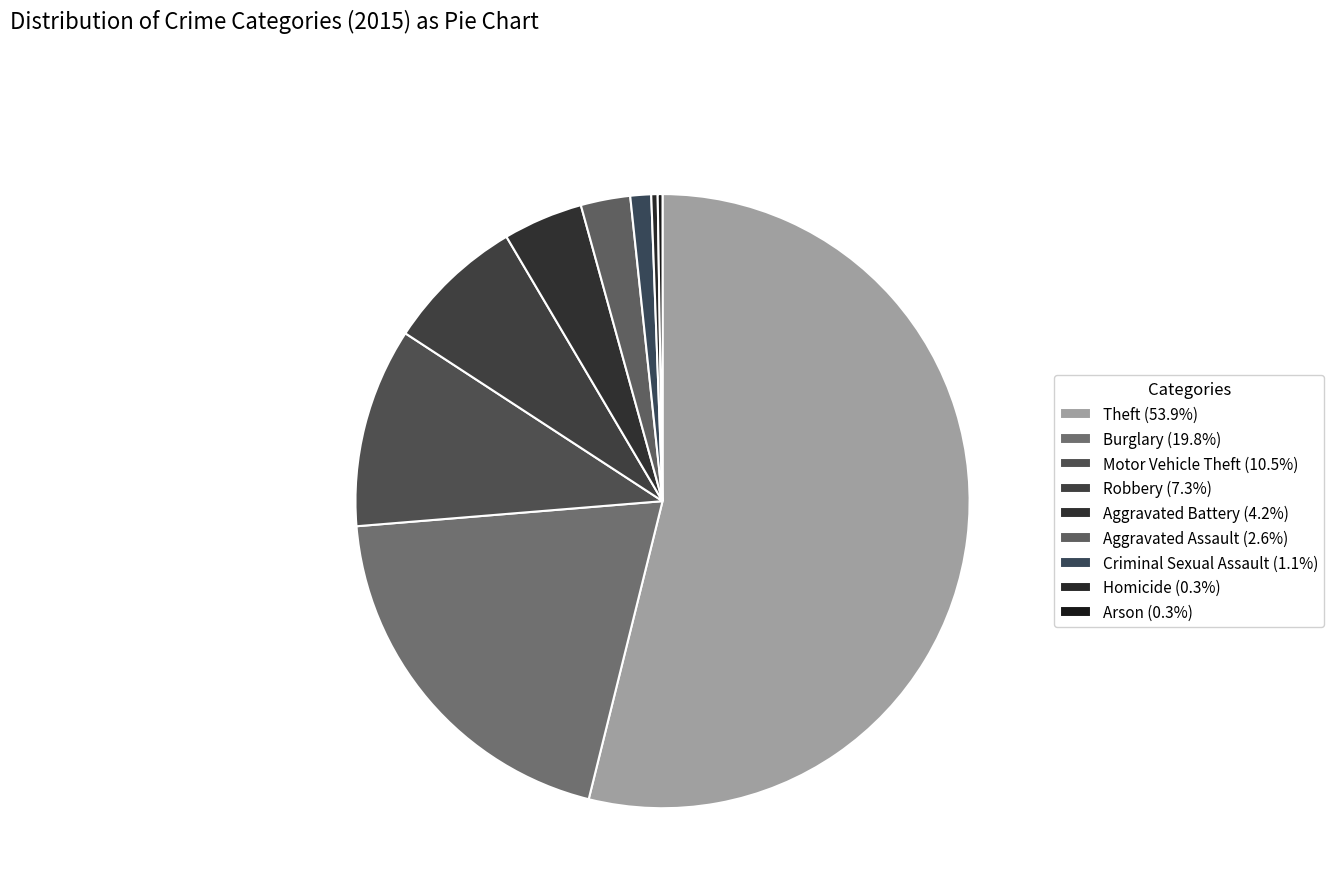

What percentage is NOT represented by Arson?

99.7%